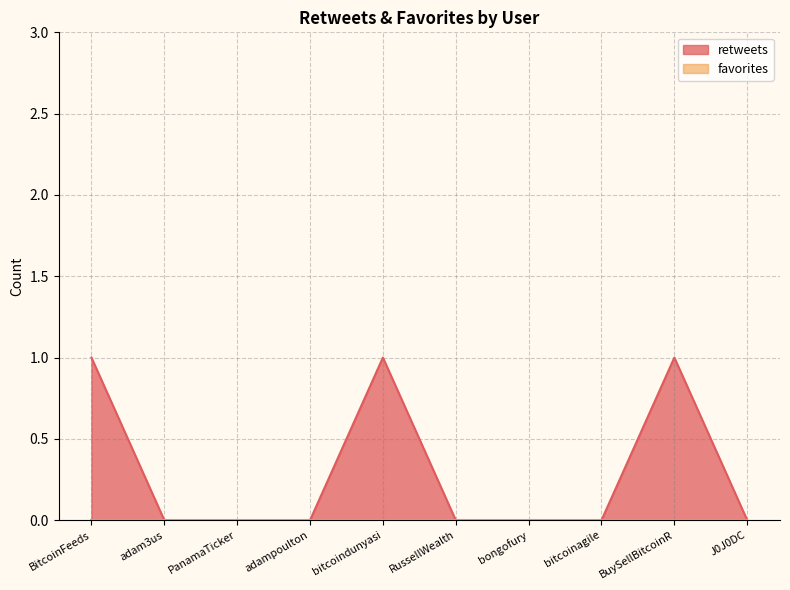

How many lines are shown in the chart?

2